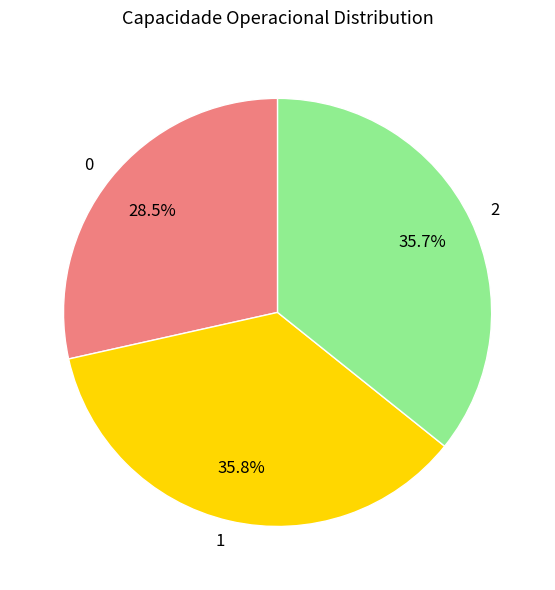

To the nearest percent, what percentage of the pie is 2?

36%